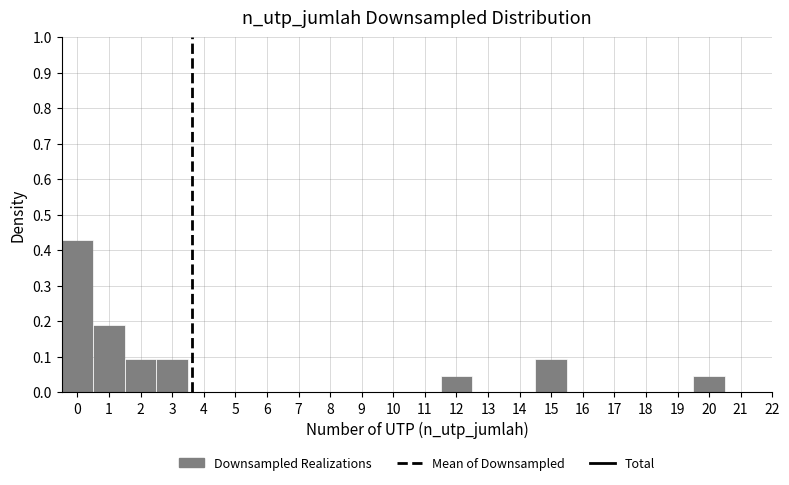

What is the height of the bar covering 2.5 to 3.5 on the x-axis? The values are not printed on the chart, so give them approximately, as read against the axis.

0.10